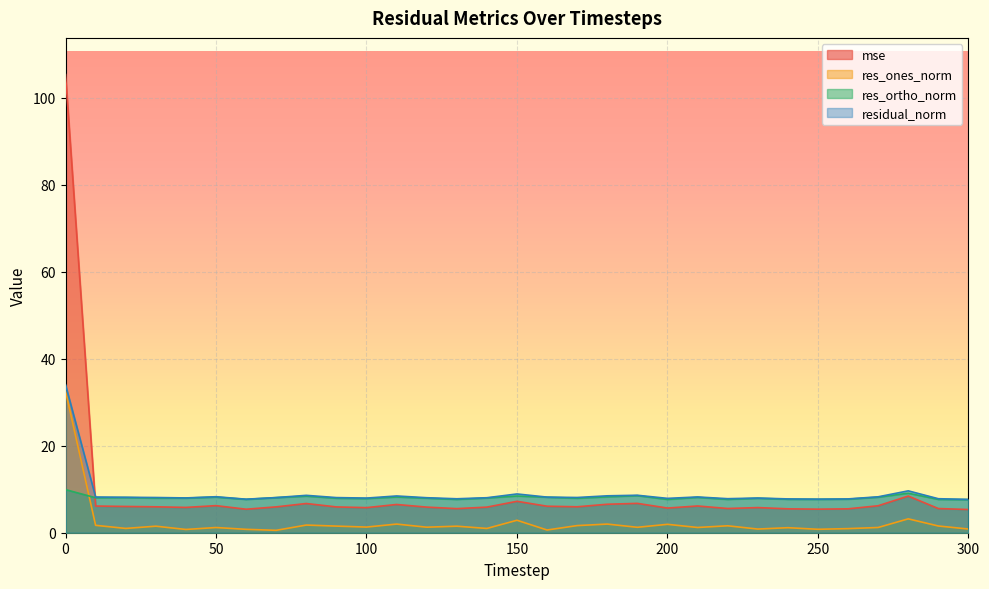

Which series ends up on top after the final intersection of residual_norm and mse?

residual_norm